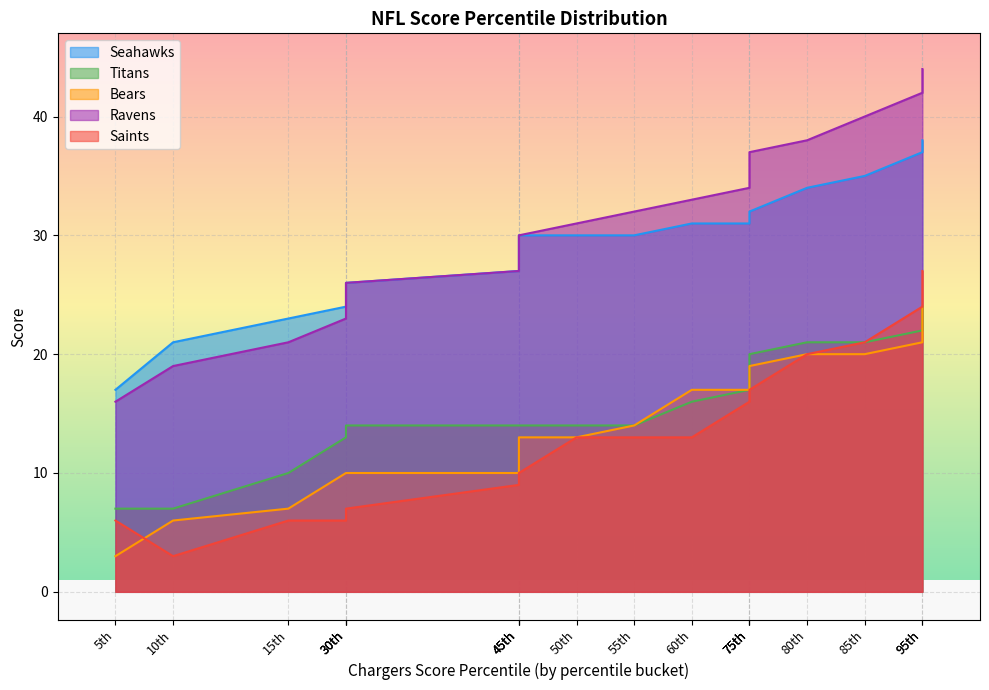

What are all the series names shown in the legend?

Seahawks, Titans, Bears, Ravens, Saints